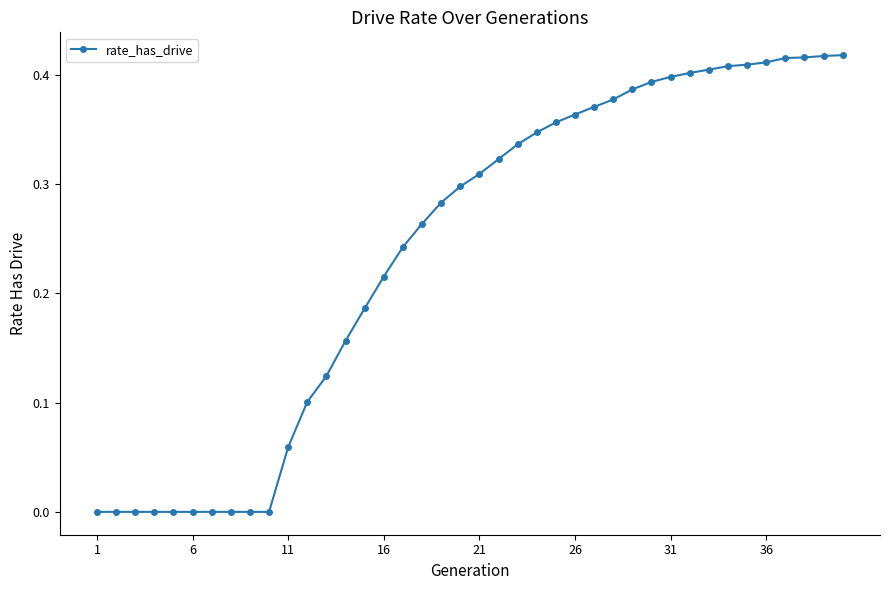

What is the sum of all values?

9.6